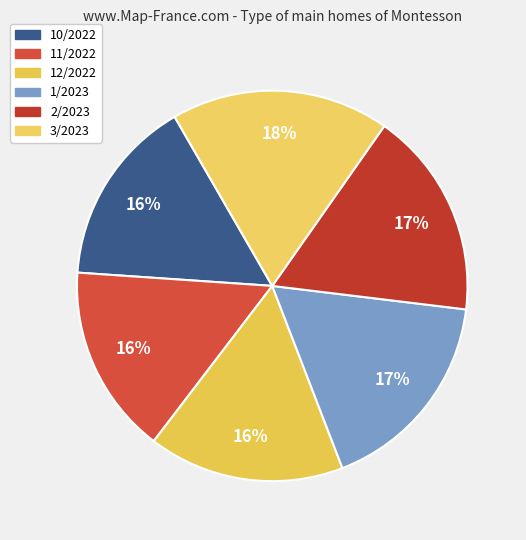

To the nearest percent, what is the combined percentage of 3/2023 and 1/2023?

35%